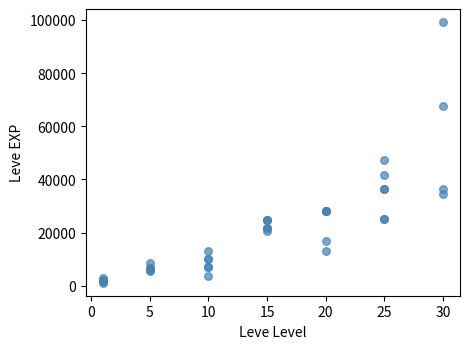

What Y value in the scatter plot is closest to 50190?

47200